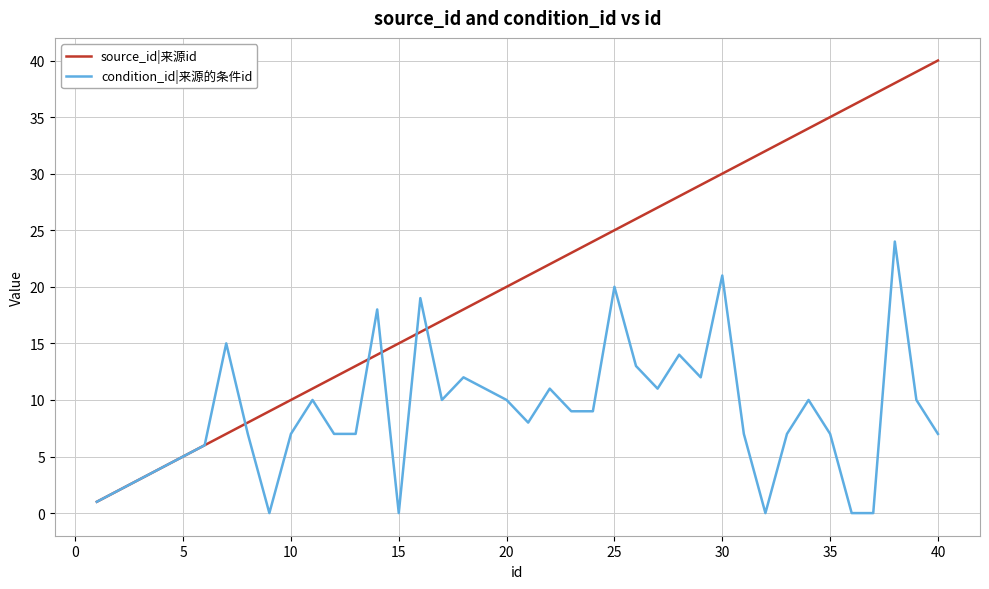

List the series in order of their peak value, lowest first.

condition_id|来源的条件id, source_id|来源id